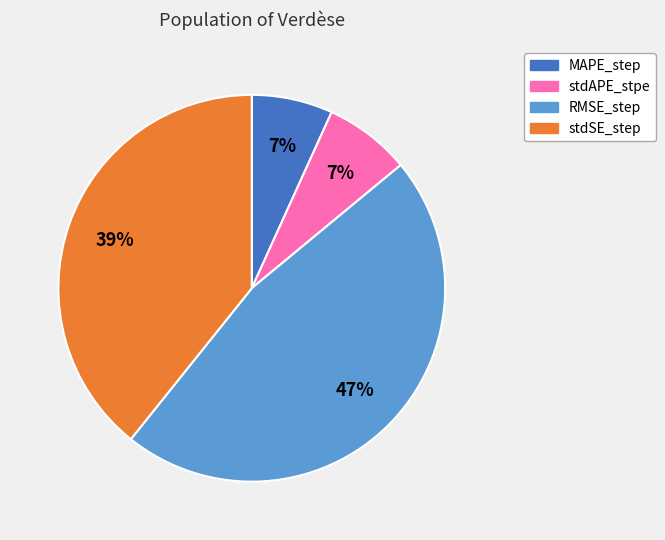

How many segments does this pie chart have?

4